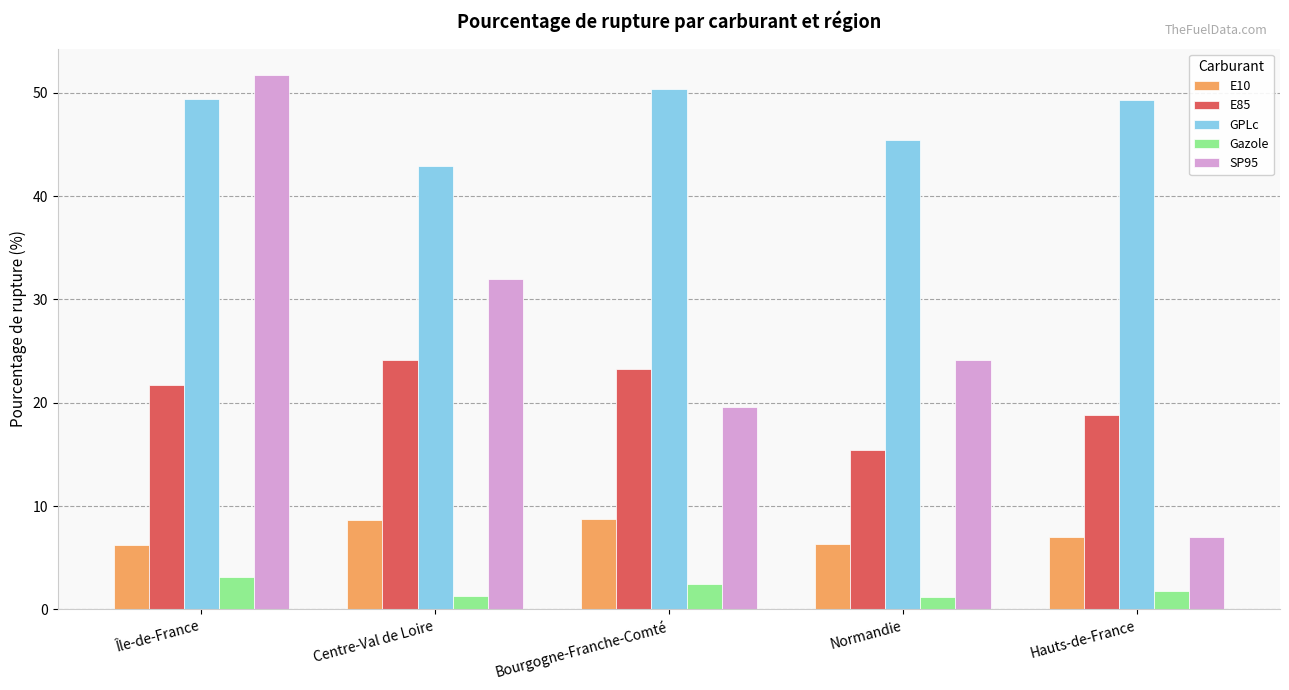

What is the difference between the E10 values at Centre-Val de Loire and Bourgogne-Franche-Comté?

0.1